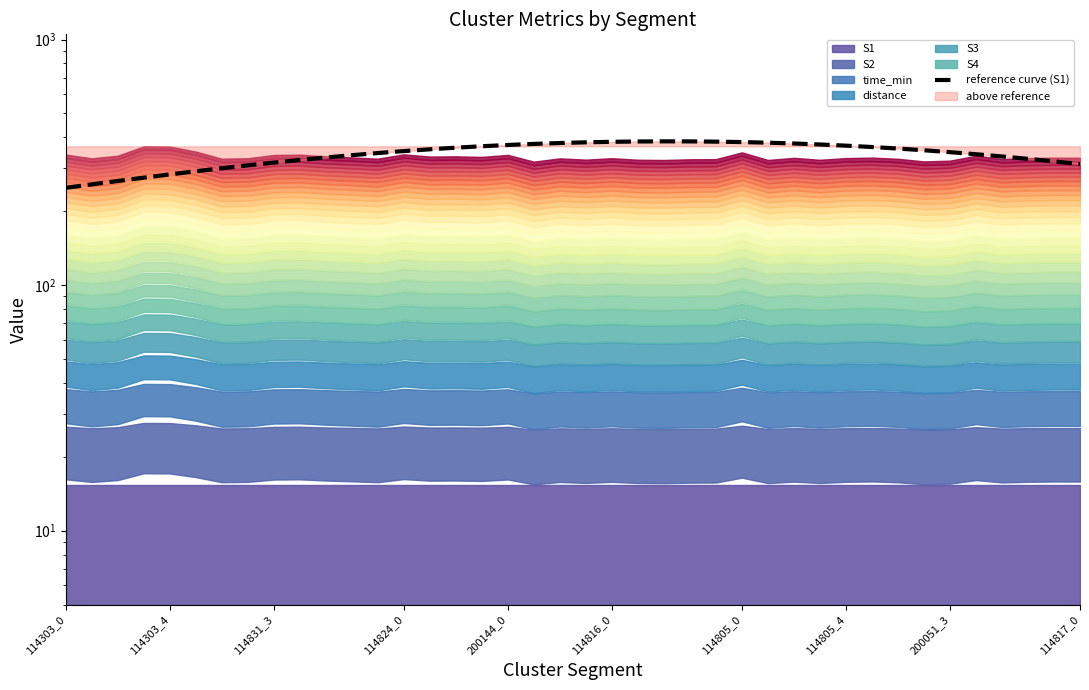

What is the value of the 19th point from the left?

375.8